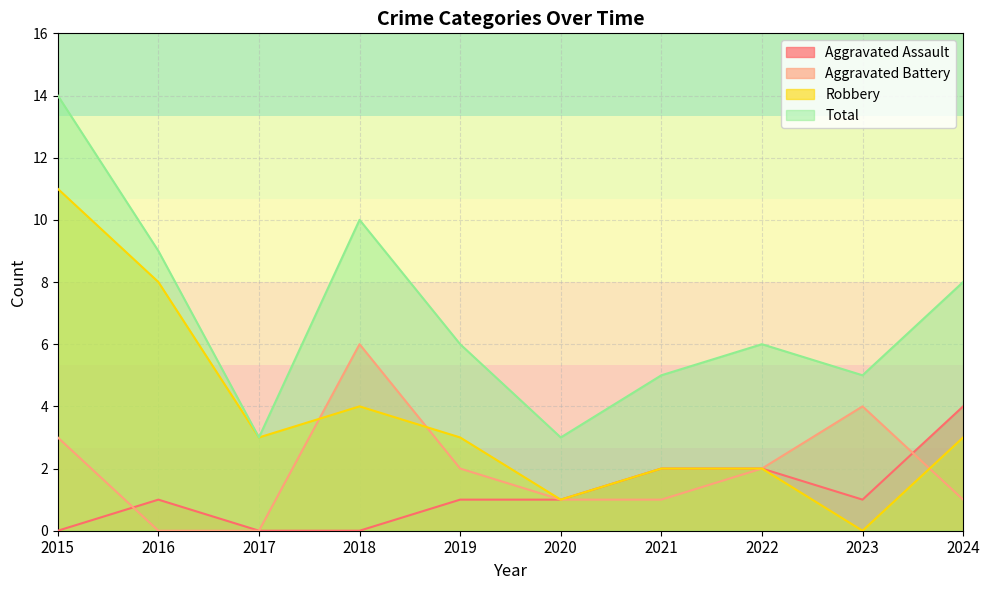

Reading left to right, extract all data points from this chart.

Aggravated Assault: 0	1	0	0	1	1	2	2	1	4
Aggravated Battery: 3	0	0	6	2	1	1	2	4	1
Robbery: 11	8	3	4	3	1	2	2	0	3
Total: 14	9	3	10	6	3	5	6	5	8